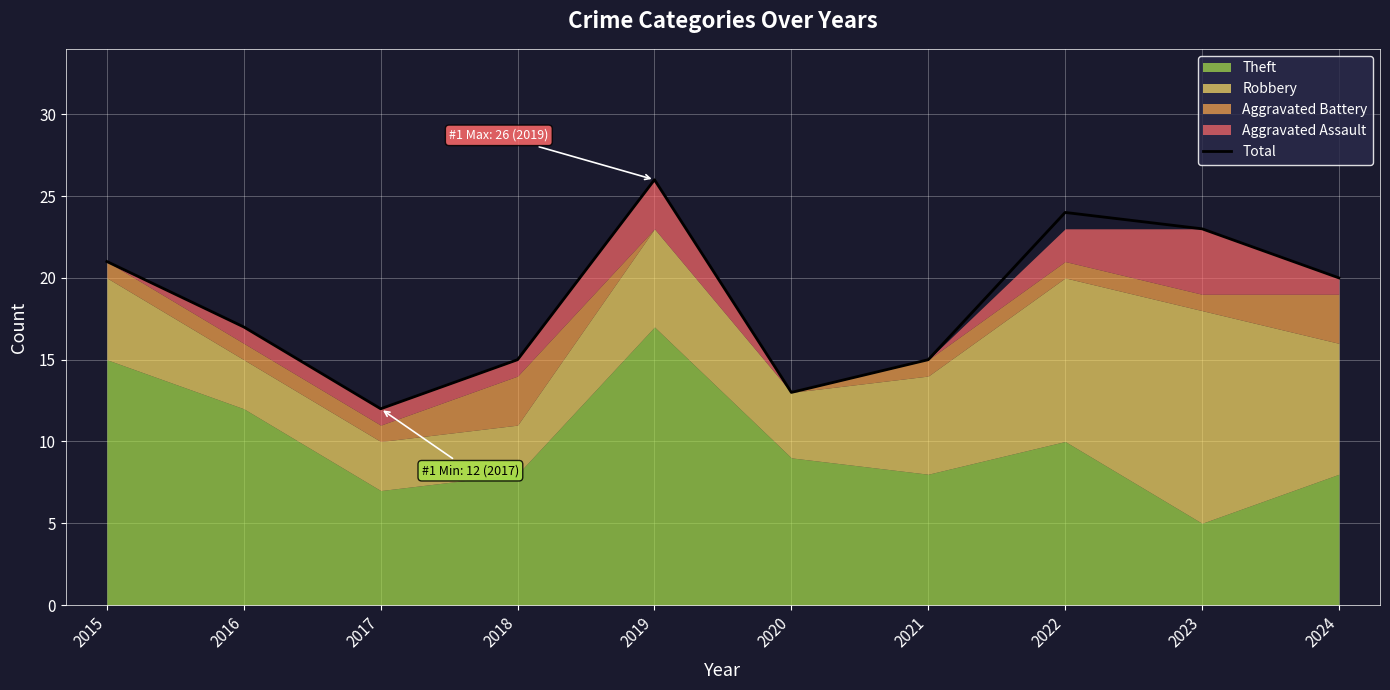

What is the difference between the maximum and minimum values?

14